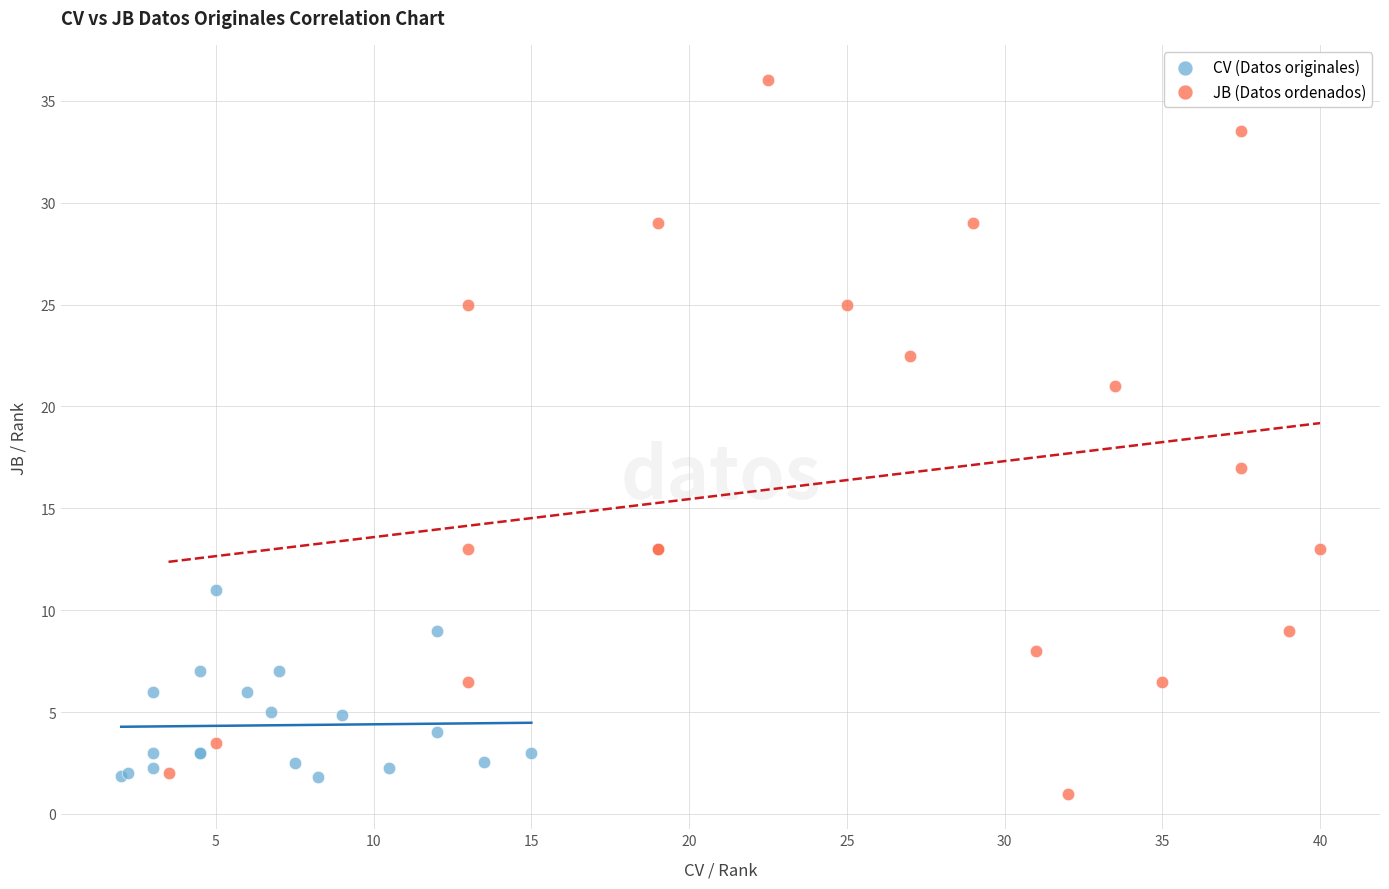

Which series reaches the maximum Y coordinate?

JB (Datos ordenados)